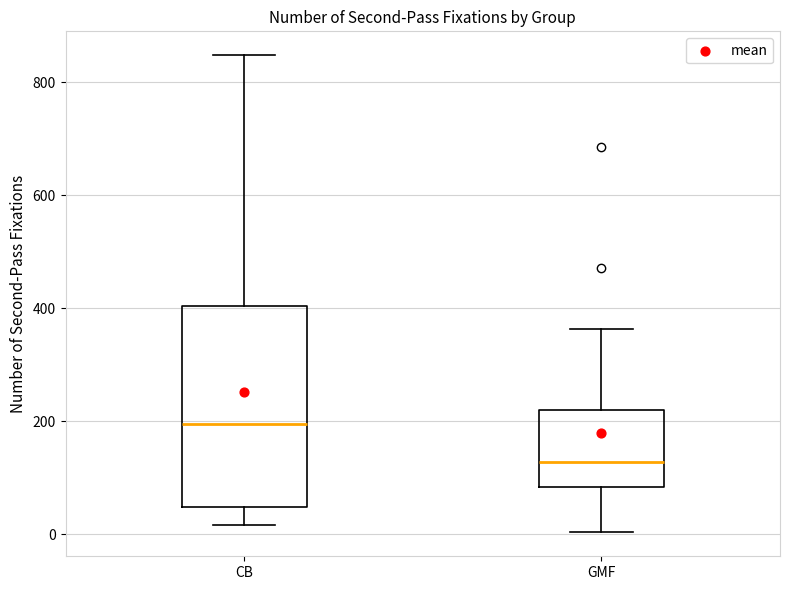

Reading left to right, transcribe this box plot: for each box, give where its median line is, the range the box spans, and where its two whiskers end, as read against the y-axis. The values are not printed on the chart, so give them approximately, as read against the axis.

CB: median 200, box 40 to 400, whiskers 20 to 840
GMF: median 120, box 80 to 220, whiskers 0 to 360